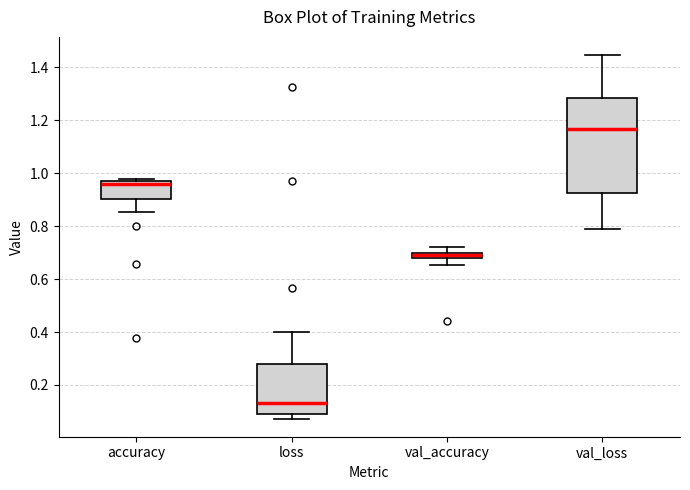

Which box has the lowest median line?

loss